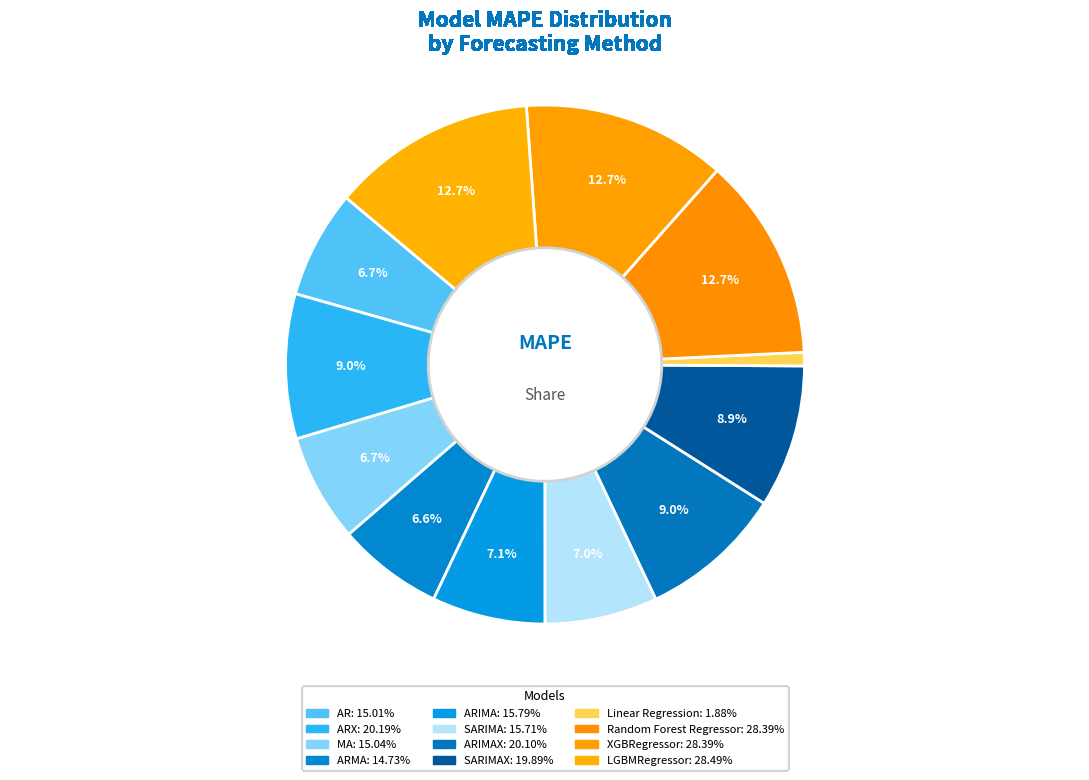

How many segments does this pie chart have?

12